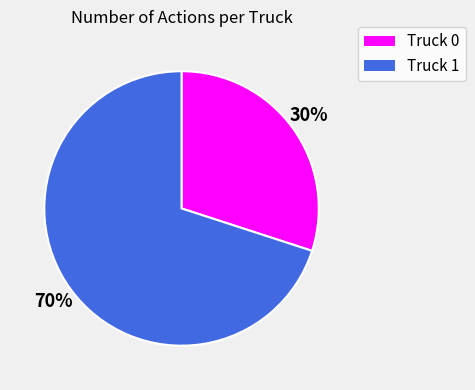

Which category accounts for the majority?

Truck 1